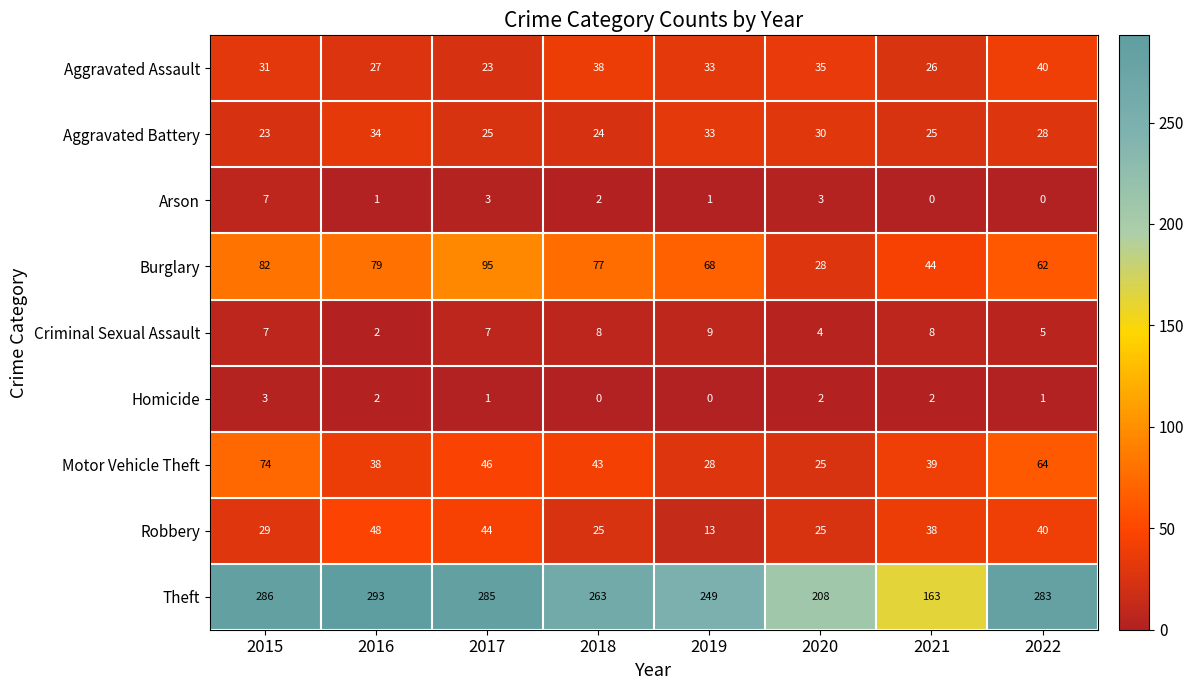

What is the lowest value of the Robbery series?

13